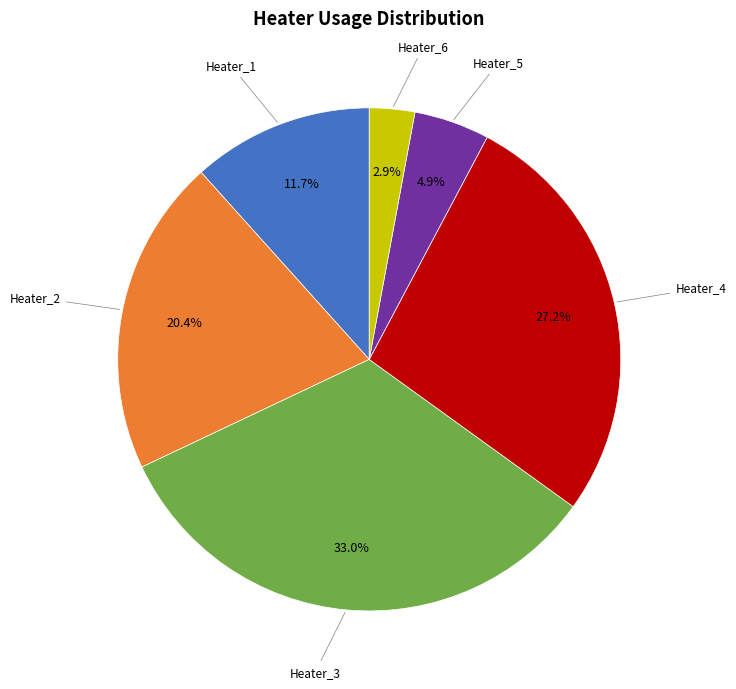

Rank the categories by value from lowest to highest.

Heater_6, Heater_5, Heater_1, Heater_2, Heater_4, Heater_3